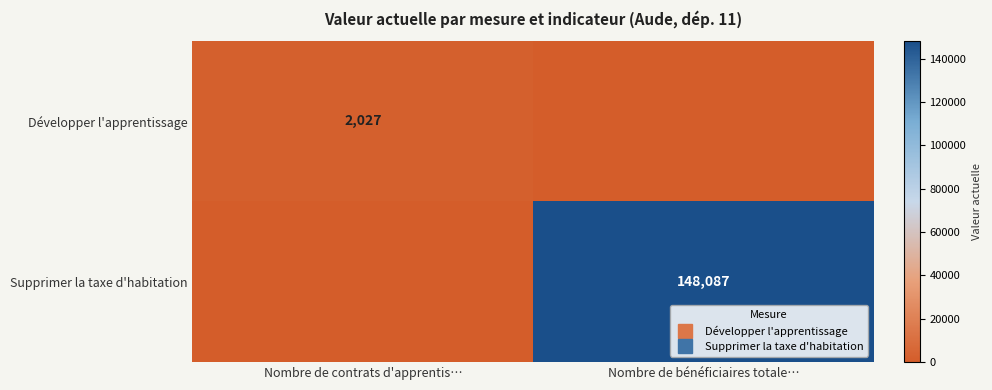

Where is Supprimer la taxe d'habitation nearest to the value 74043?

Nombre de contrats d'apprentis…